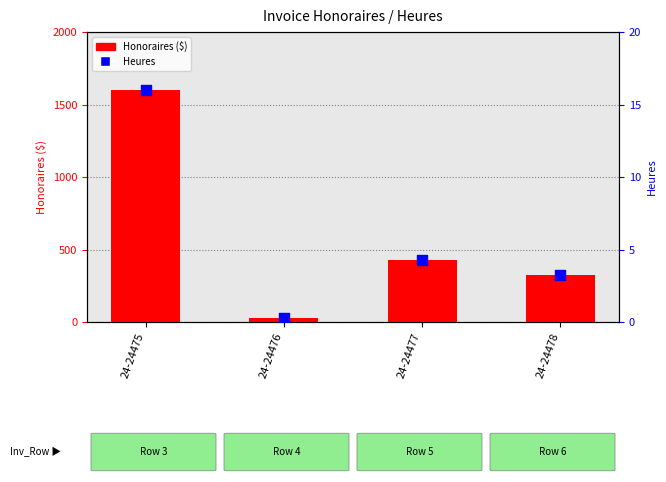

At which category is the sum across all series the highest?

24-24475